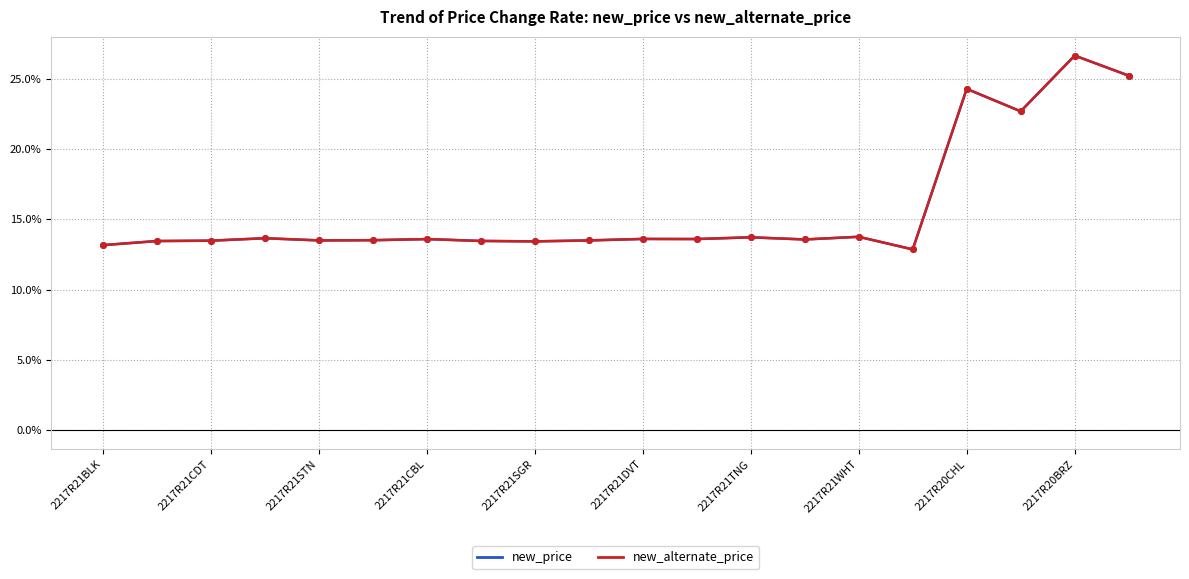

How many lines are shown in the chart?

2